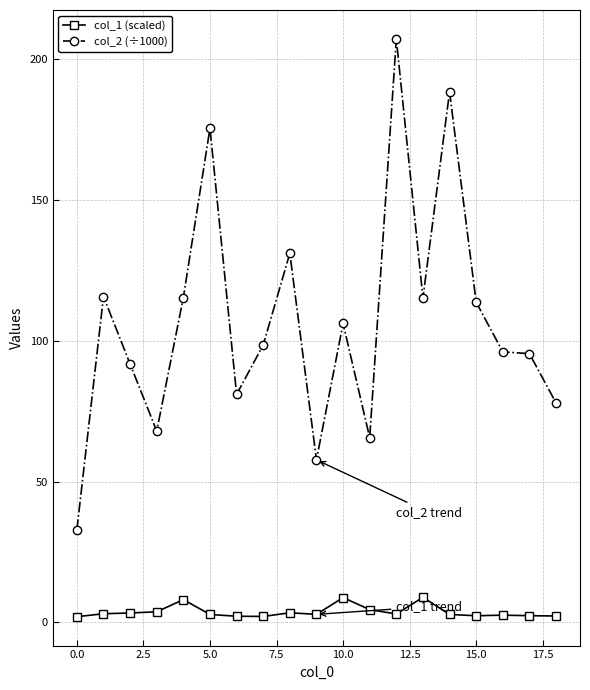

True or false: col_2 (÷1000) and col_1 (scaled) cross at least once.

False